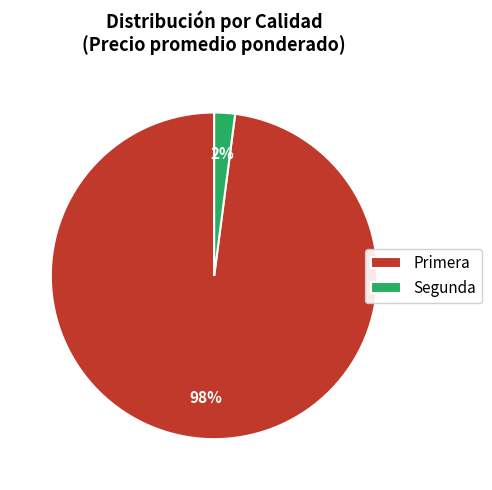

Which category has the smallest portion of the pie?

Segunda